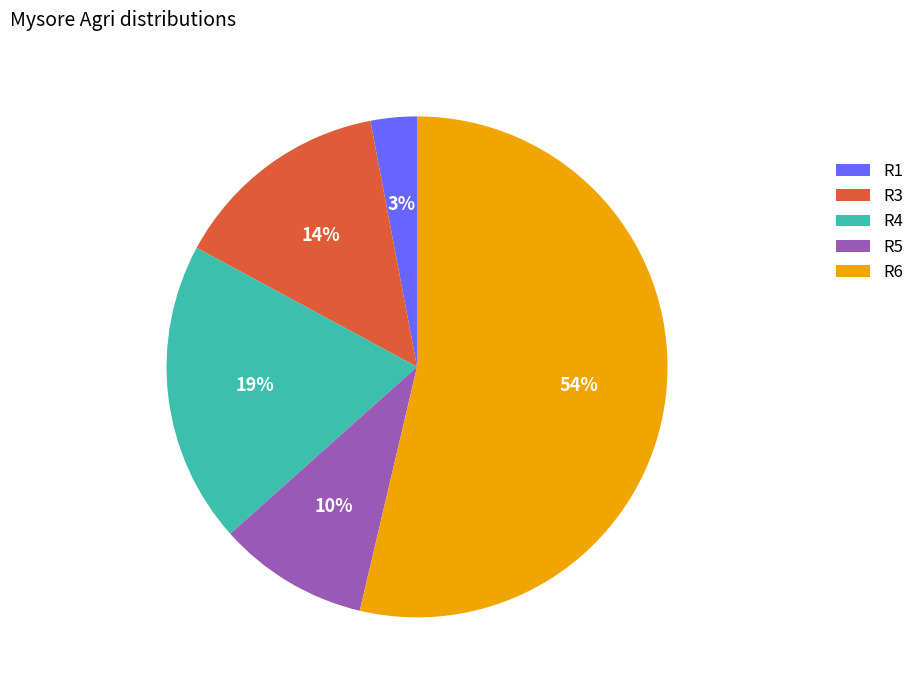

To the nearest percent, what percentage of the pie is R4?

19%